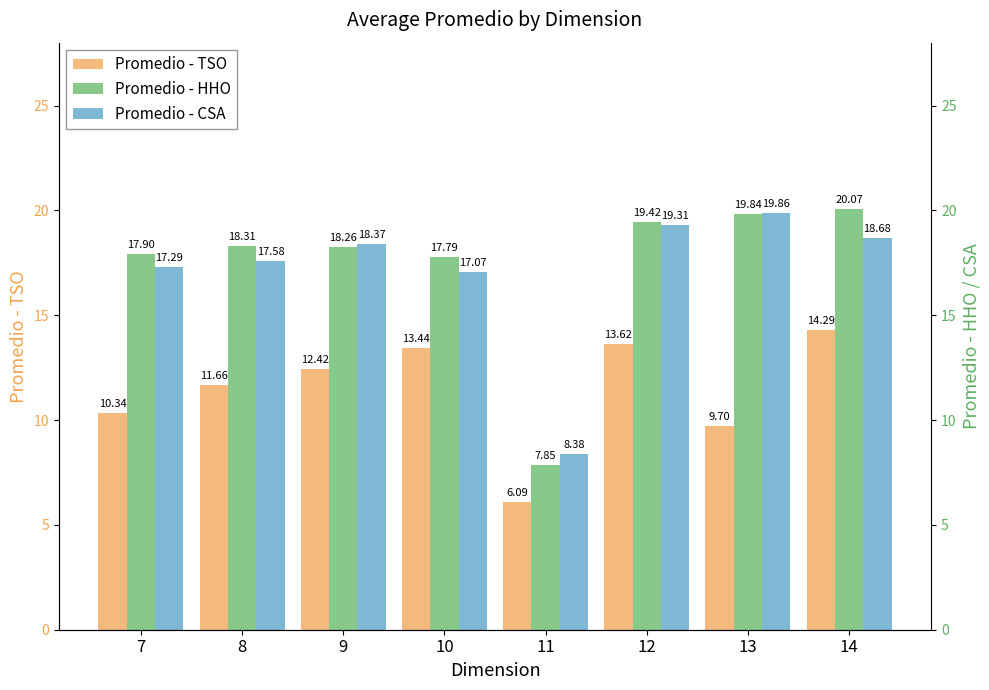

Which series has the widest spread of values?

Promedio - HHO